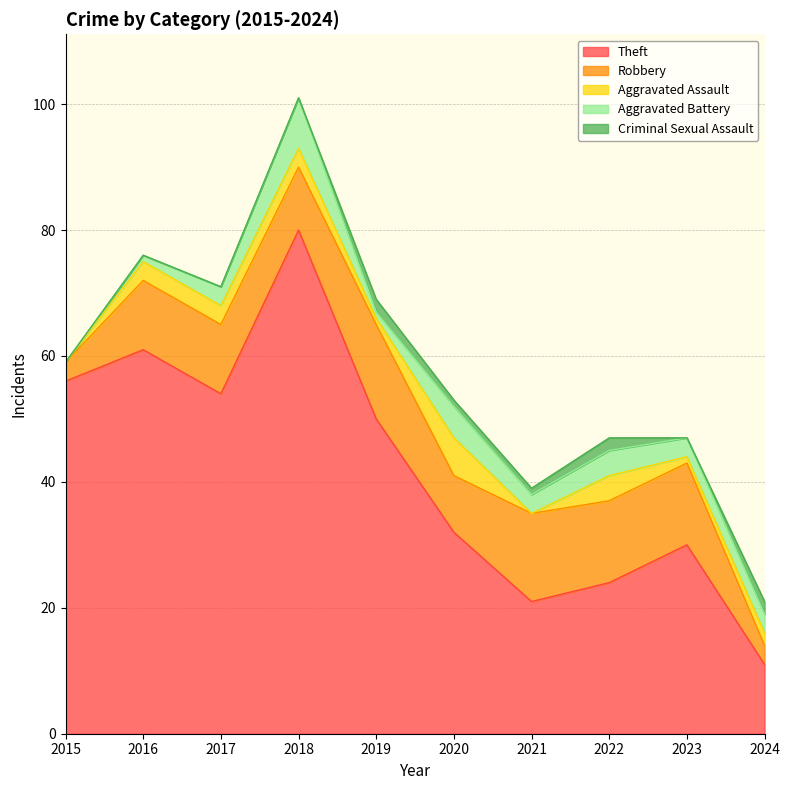

What is the difference between the highest and lowest values at 2017?

54